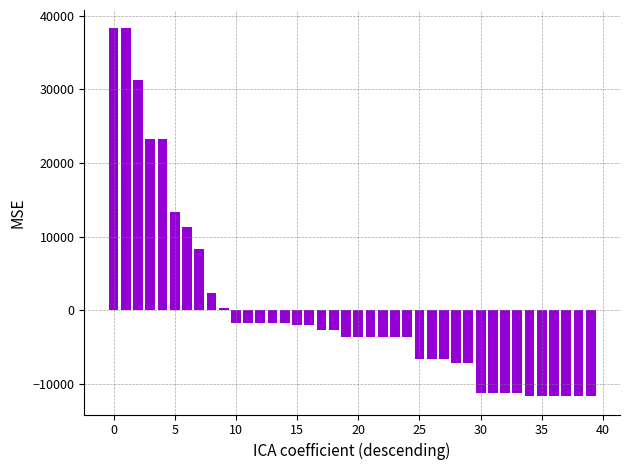

Count the number of categories in the chart.

40